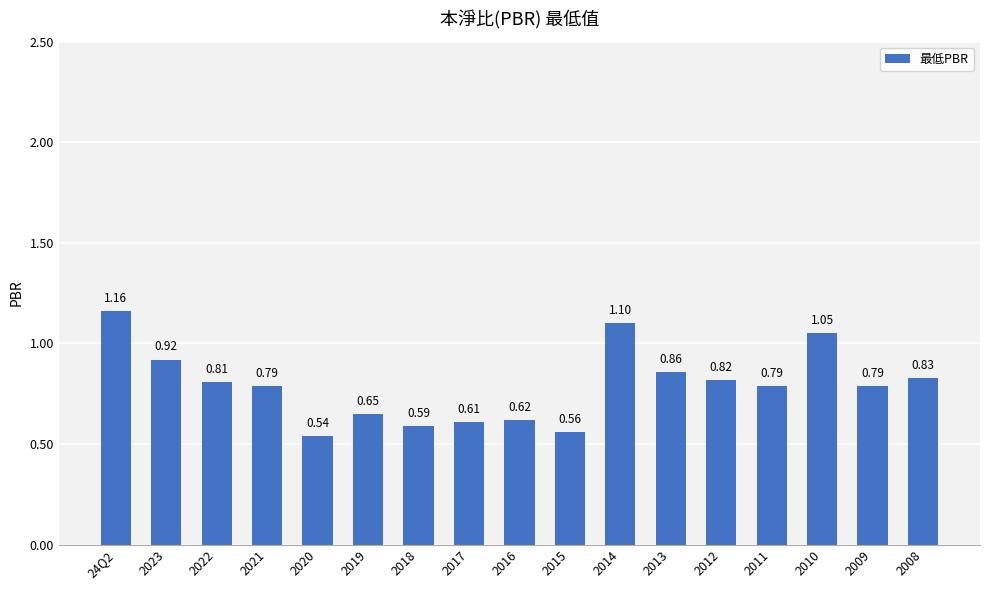

What is the sum of all values?

13.5